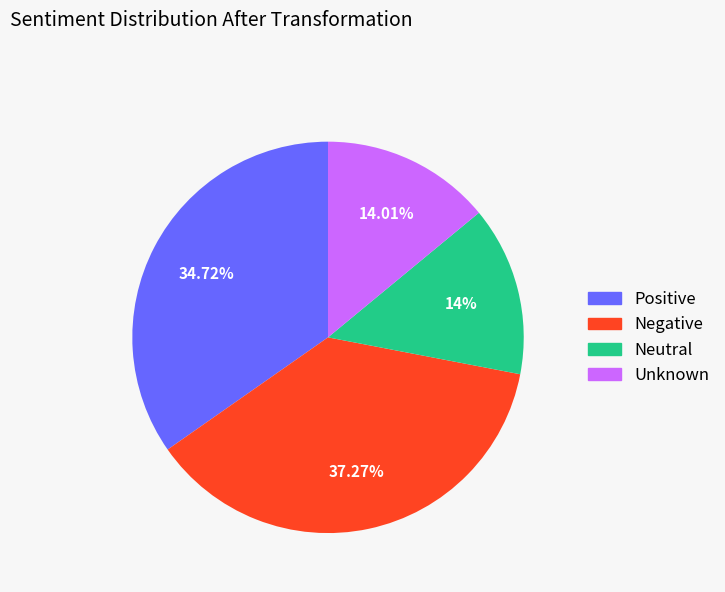

Between Unknown and Negative, which is larger?

Negative